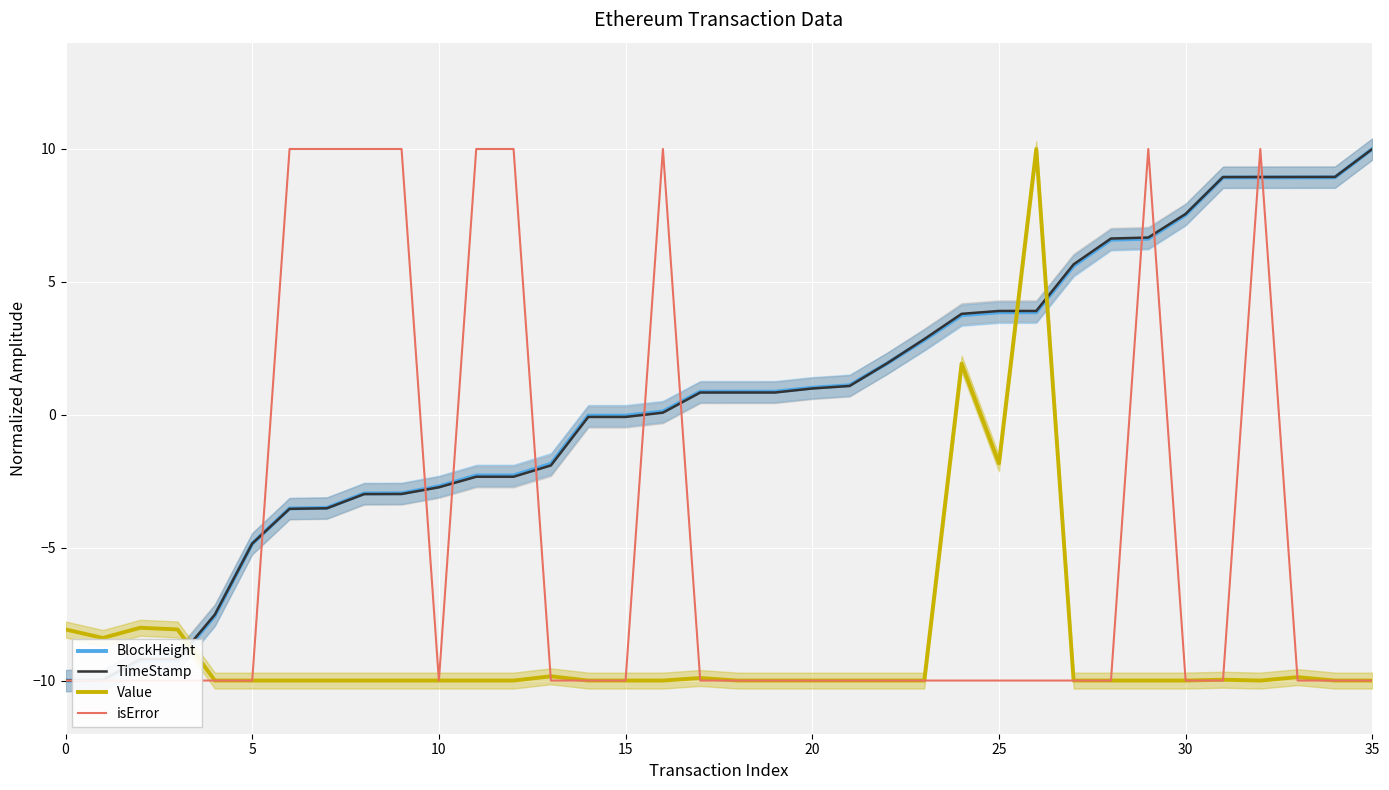

At which category does isError reach its first local valley?

10